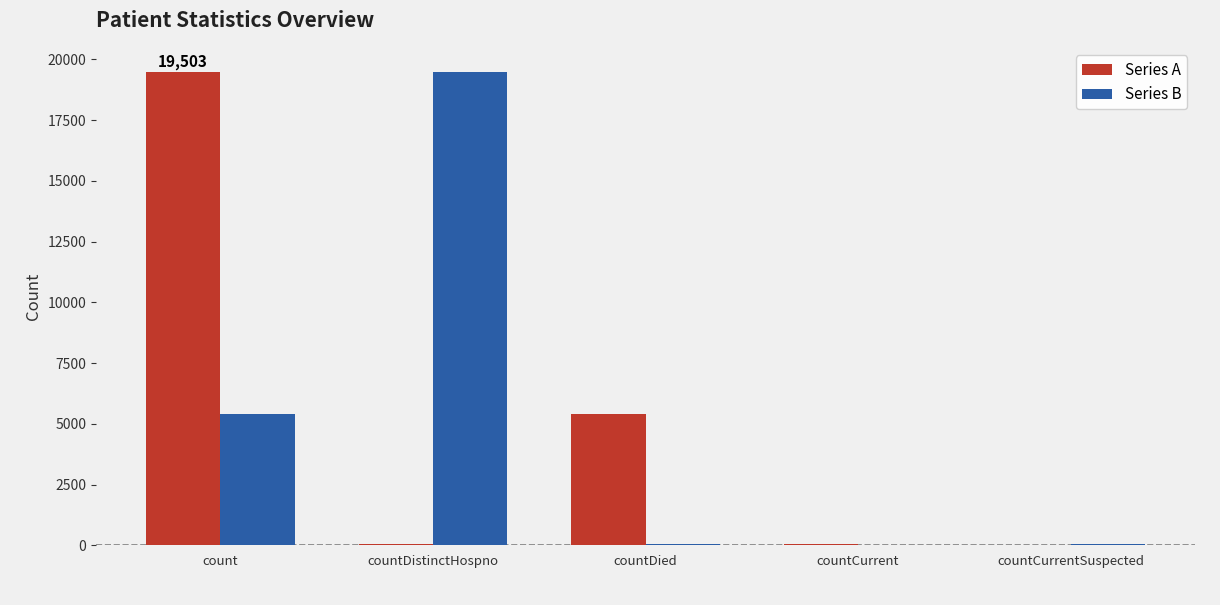

What is the maximum value shown in the chart?

19503